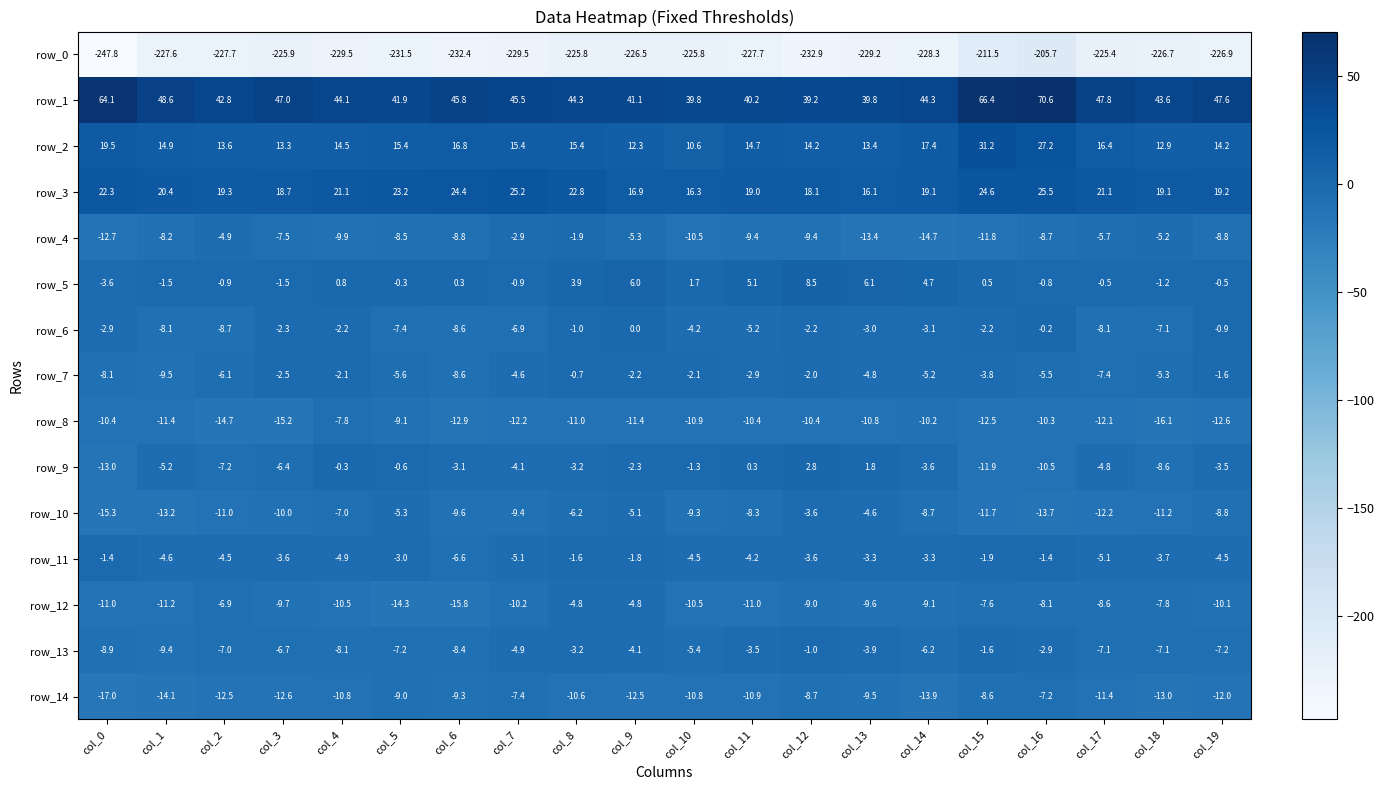

What is the difference between the maximum and minimum values in the row_5 series?

12.1